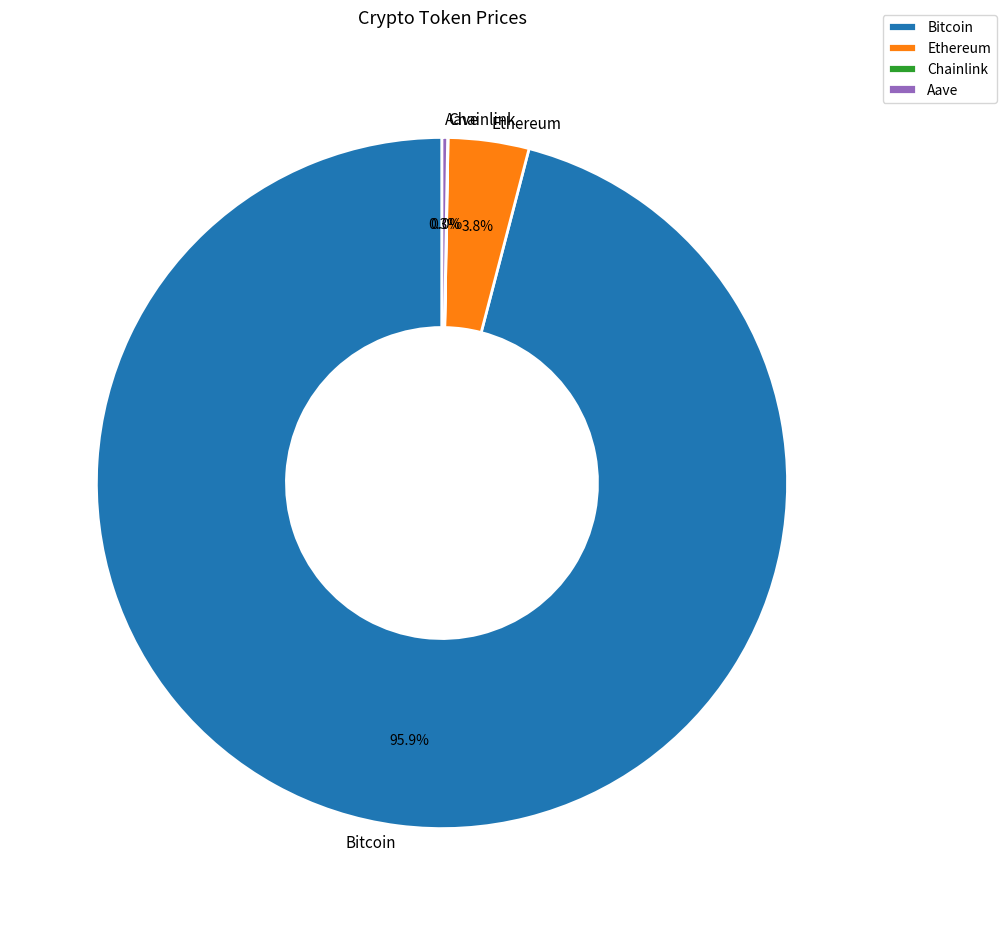

How much of the chart is everything except Ethereum?

96.2%